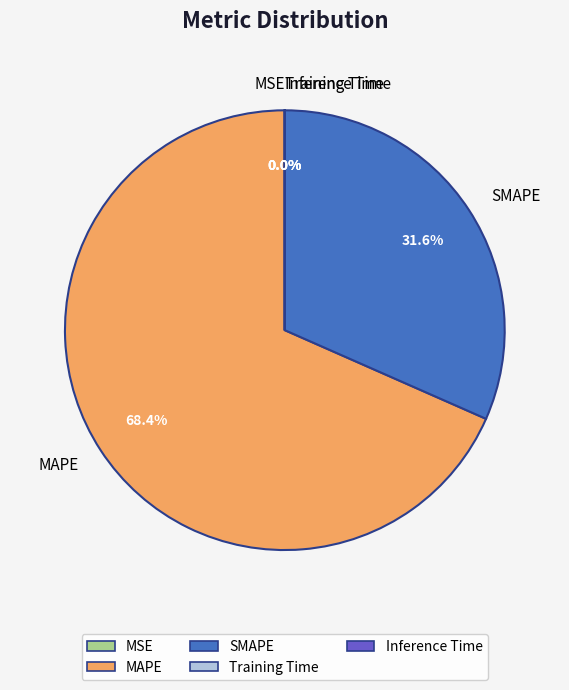

Which category has the biggest portion of the pie?

MAPE